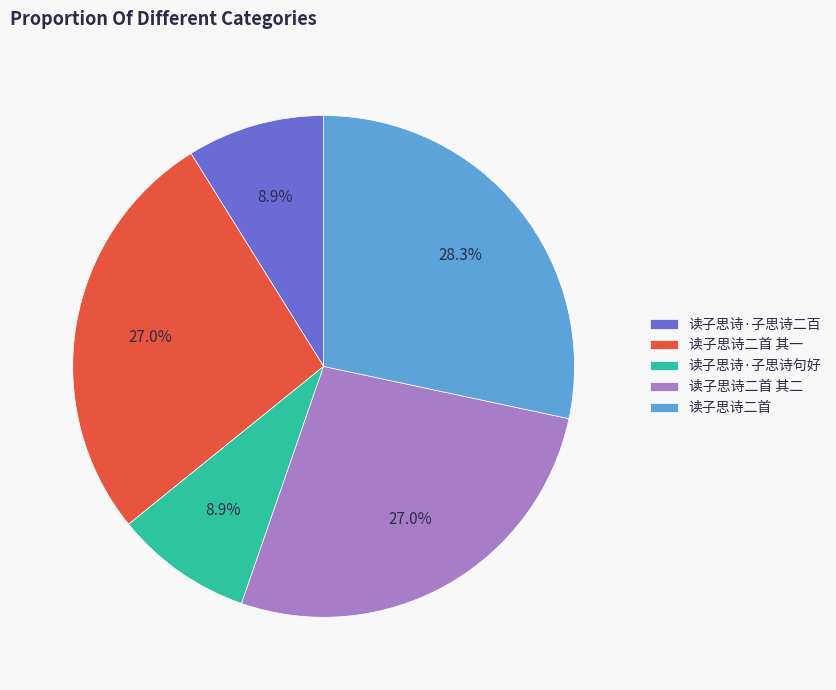

How many slices are in this pie chart?

5